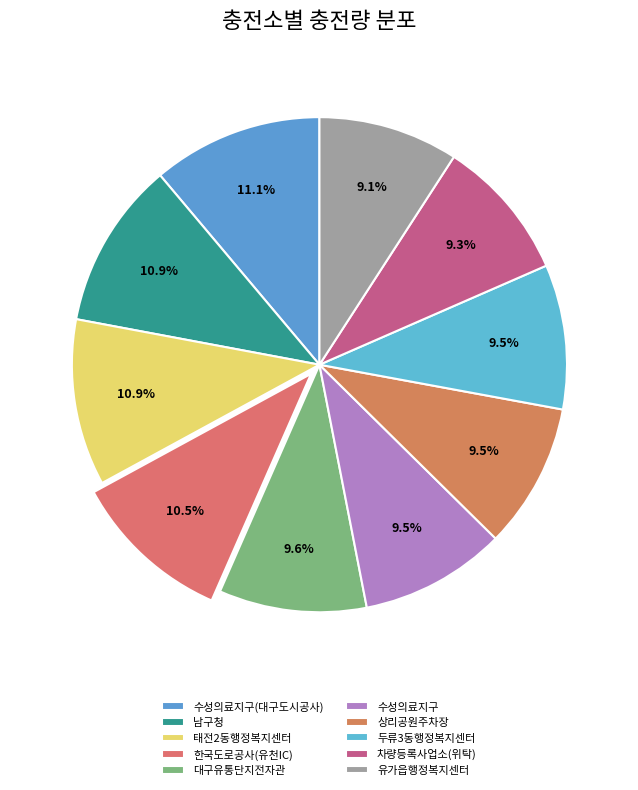

What is the smallest slice in the pie chart?

유가읍행정복지센터